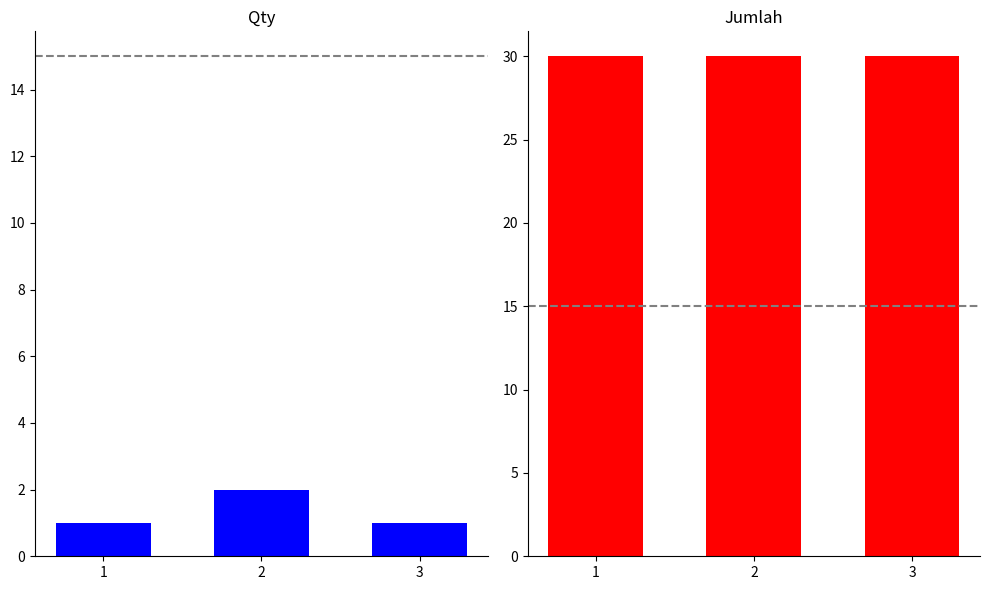

At which category does the chart reach its minimum across all series?

1